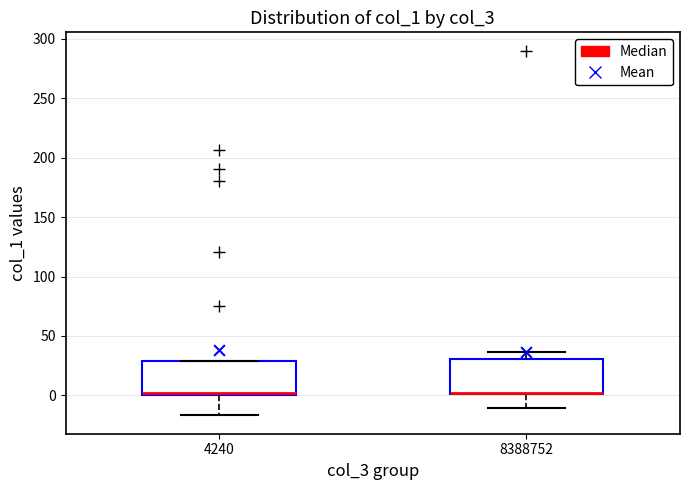

Where does the lower whisker of the box at x = 4240 end on the y-axis? The values are not printed on the chart, so give them approximately, as read against the axis.

-15